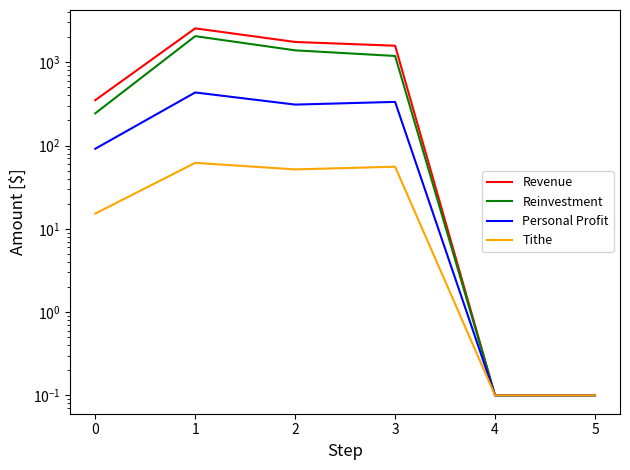

List the series in order of their overall mean, lowest first.

Tithe, Personal Profit, Reinvestment, Revenue